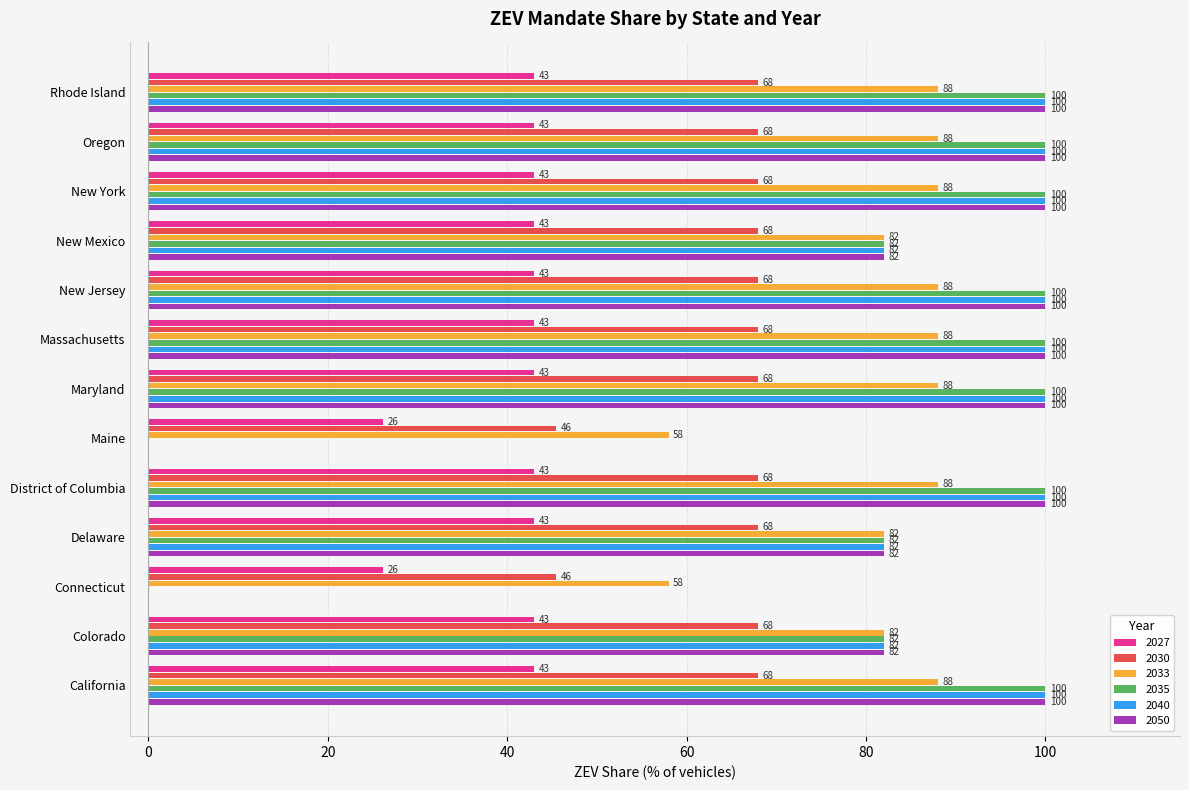

Is it true that 2027 equals 73.2 at New York?

False